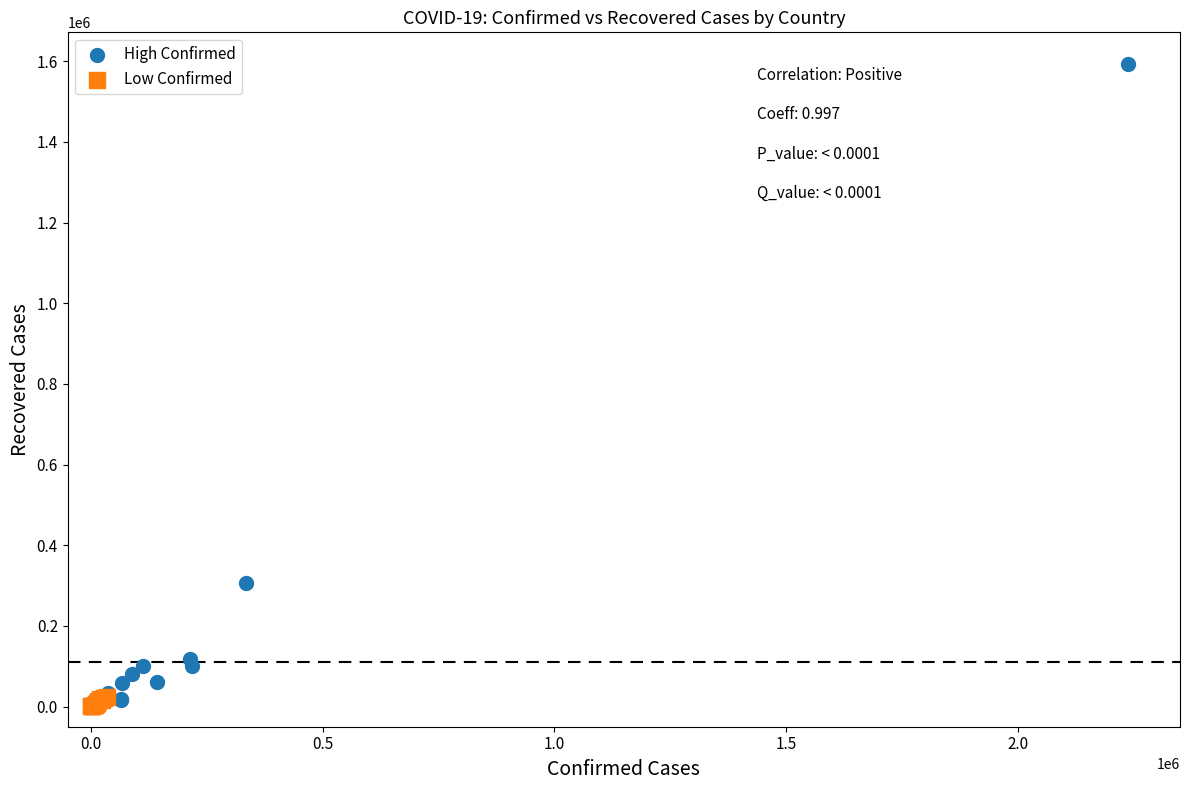

Which series has the largest Y range (max minus min)?

High Confirmed